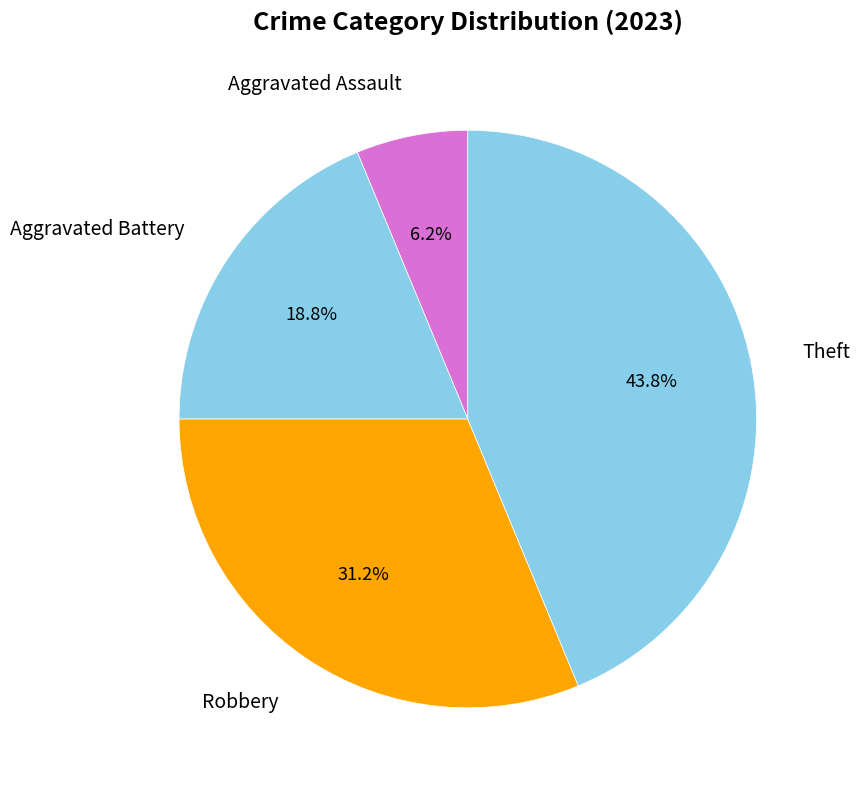

How many slices are in this pie chart?

4